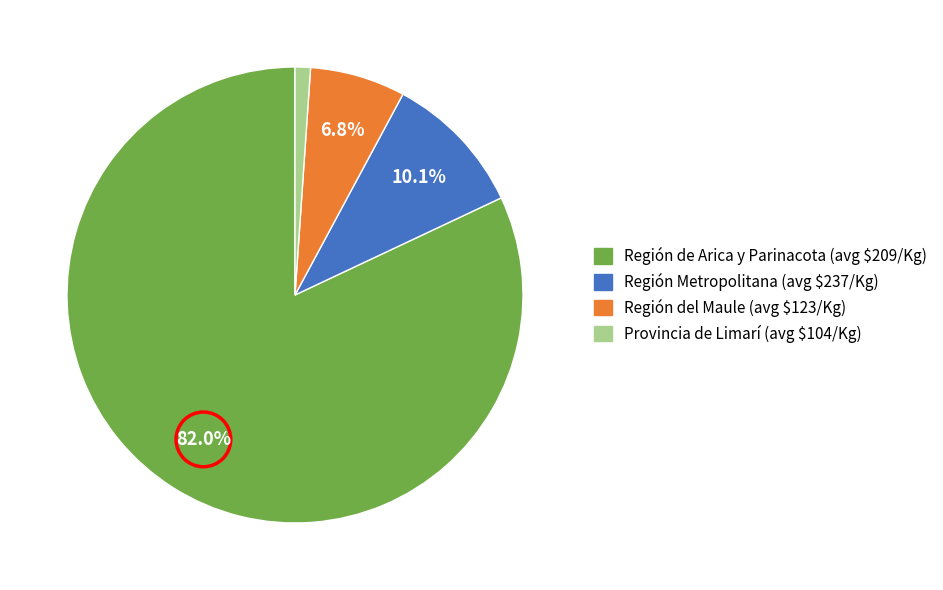

Between Región del Maule and Provincia de Limarí, which is larger?

Región del Maule